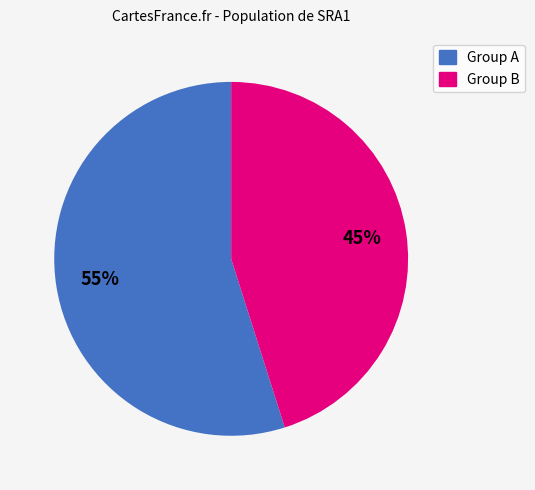

To the nearest percent, what is the difference between the largest and smallest slice percentages?

10%